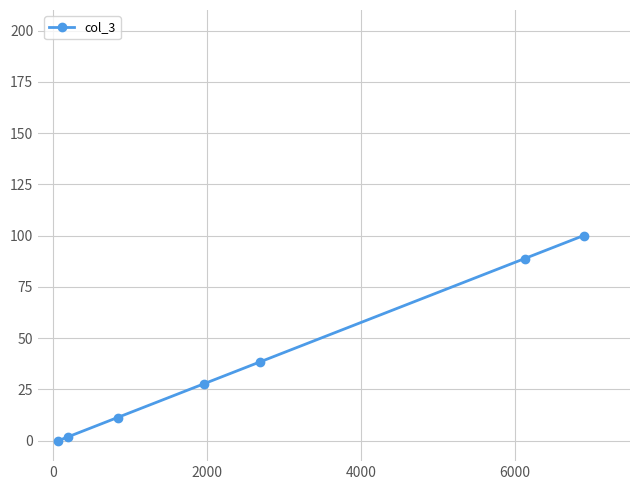

How many distinct data groups are displayed?

1